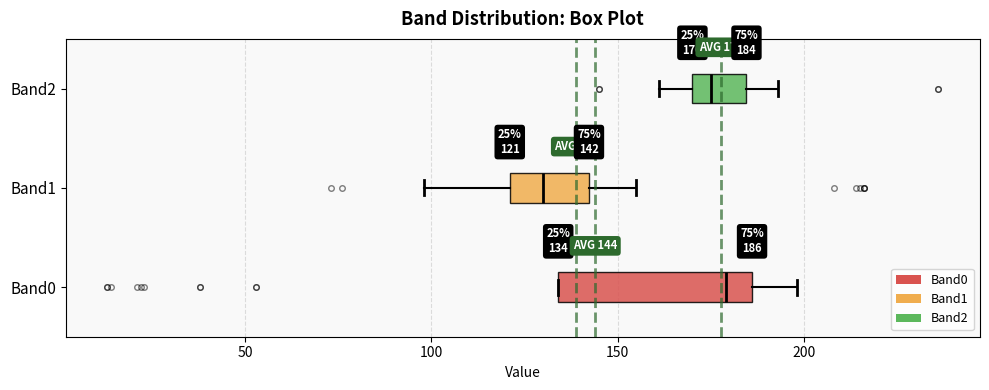

Which box is the widest, from its left edge to its right edge?

Band0